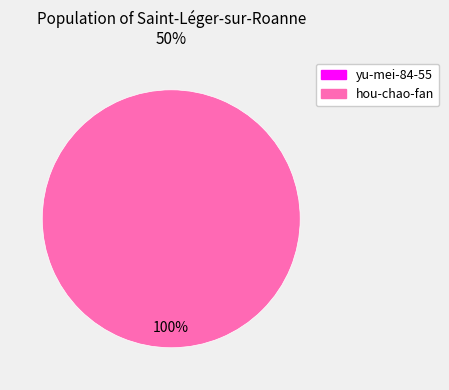

Does any single category account for the majority?

Yes